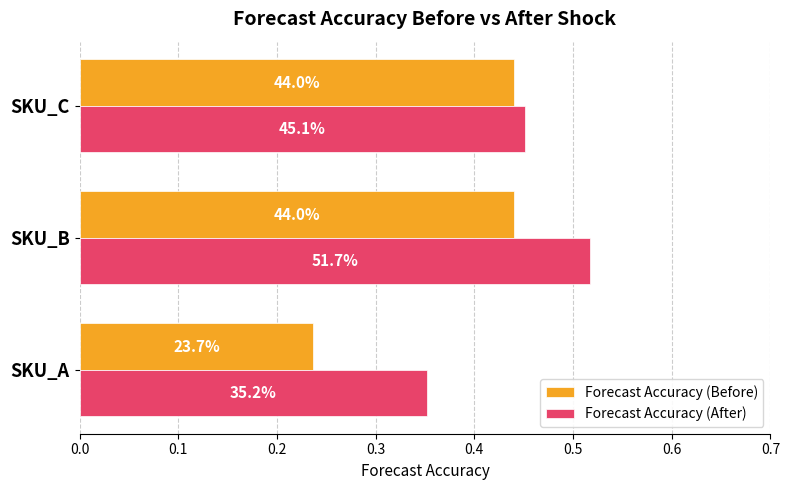

What are all the series names shown in the legend?

Forecast Accuracy (Before), Forecast Accuracy (After)